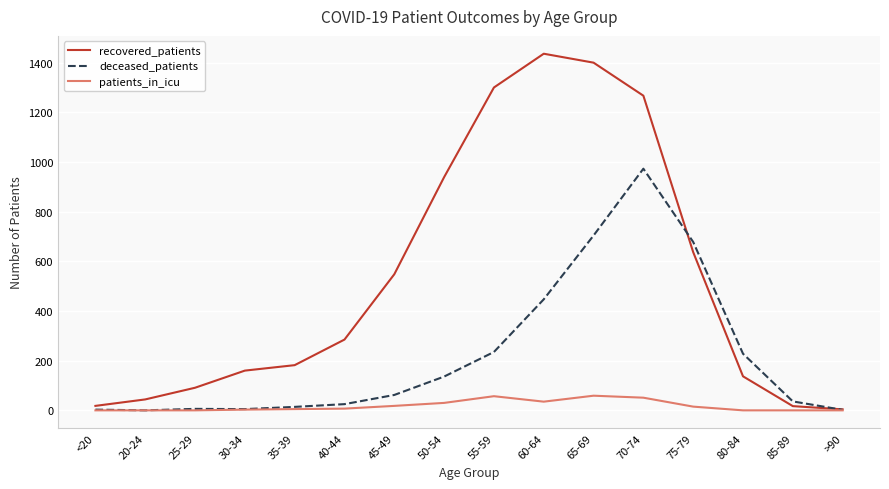

What are all the series names shown in the legend?

recovered_patients, deceased_patients, patients_in_icu